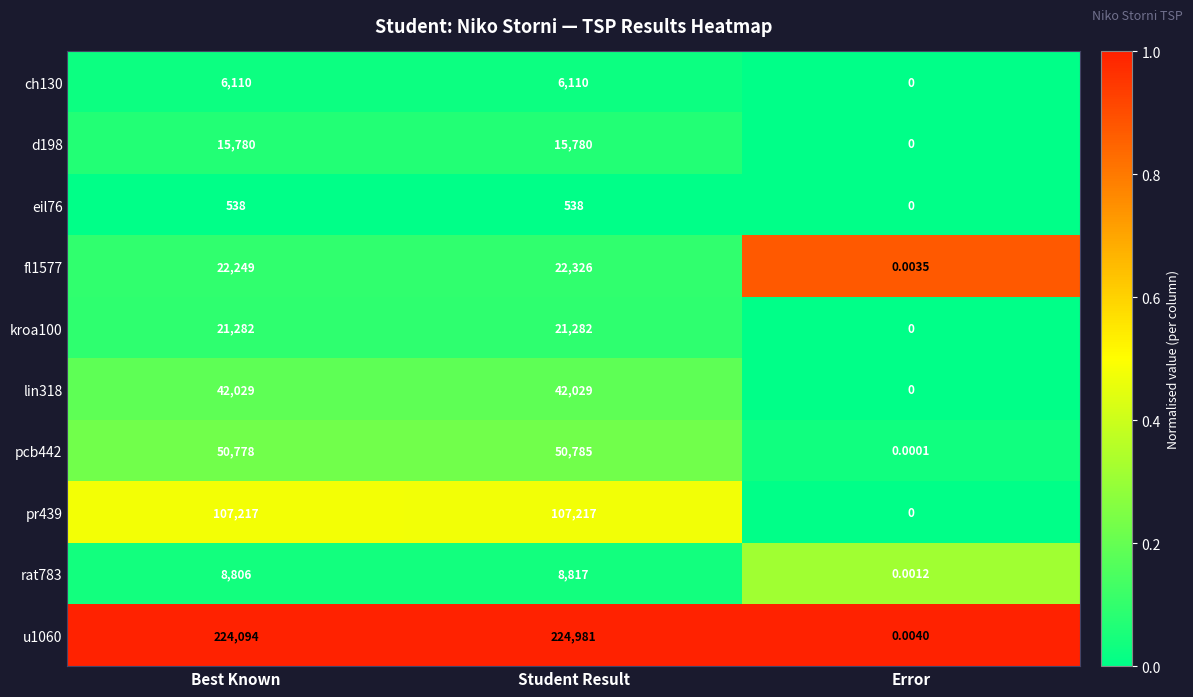

Rank the categories by u1060 value from lowest to highest.

Error, Best Known, Student Result